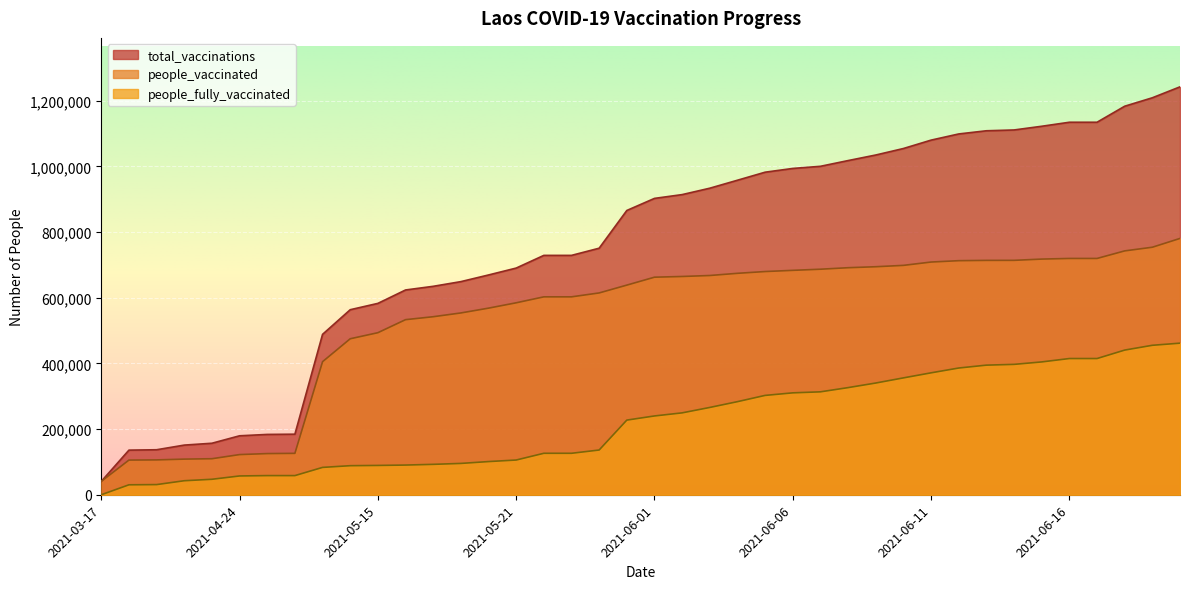

True or false: people_vaccinated and total_vaccinations intersect in this chart.

False